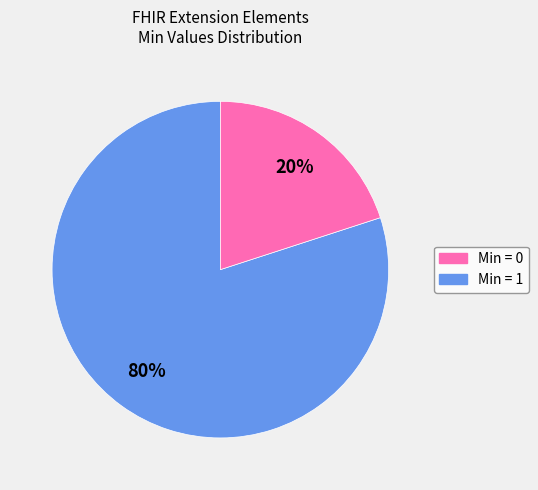

Count the number of slices in the pie.

2